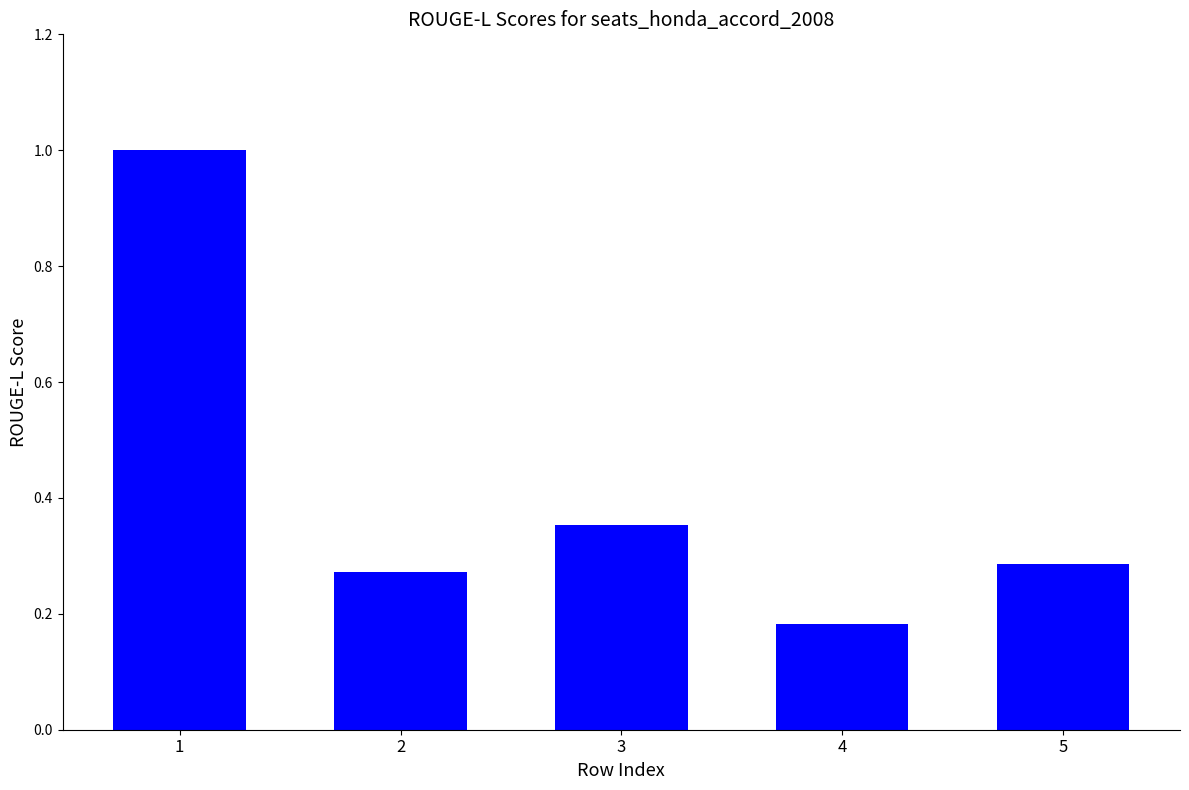

Where is the data nearest to the value 0?

4